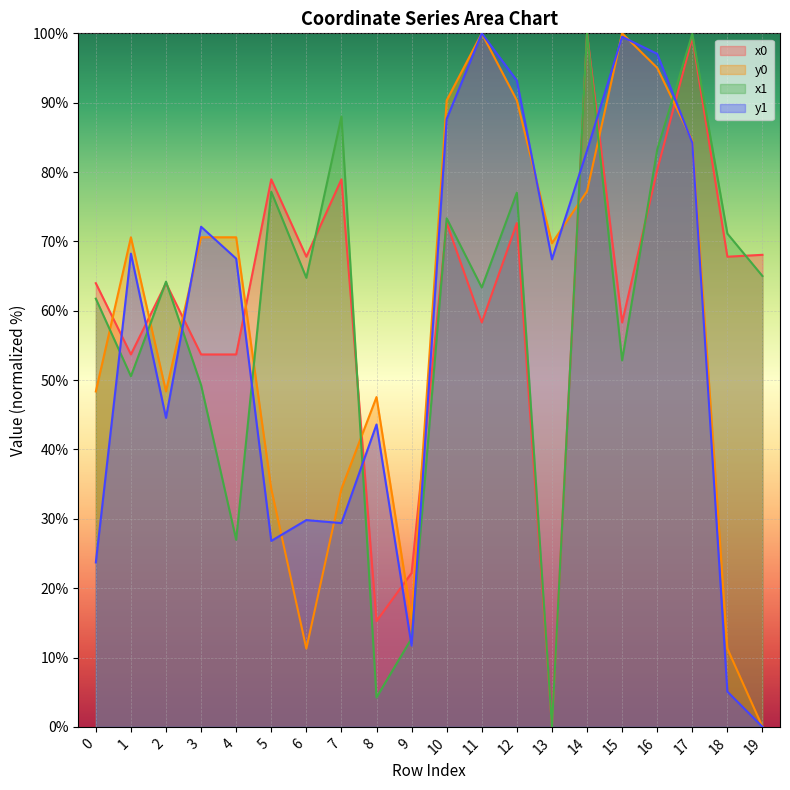

After their last crossing, which series has the higher values: y1 or y0?

y0